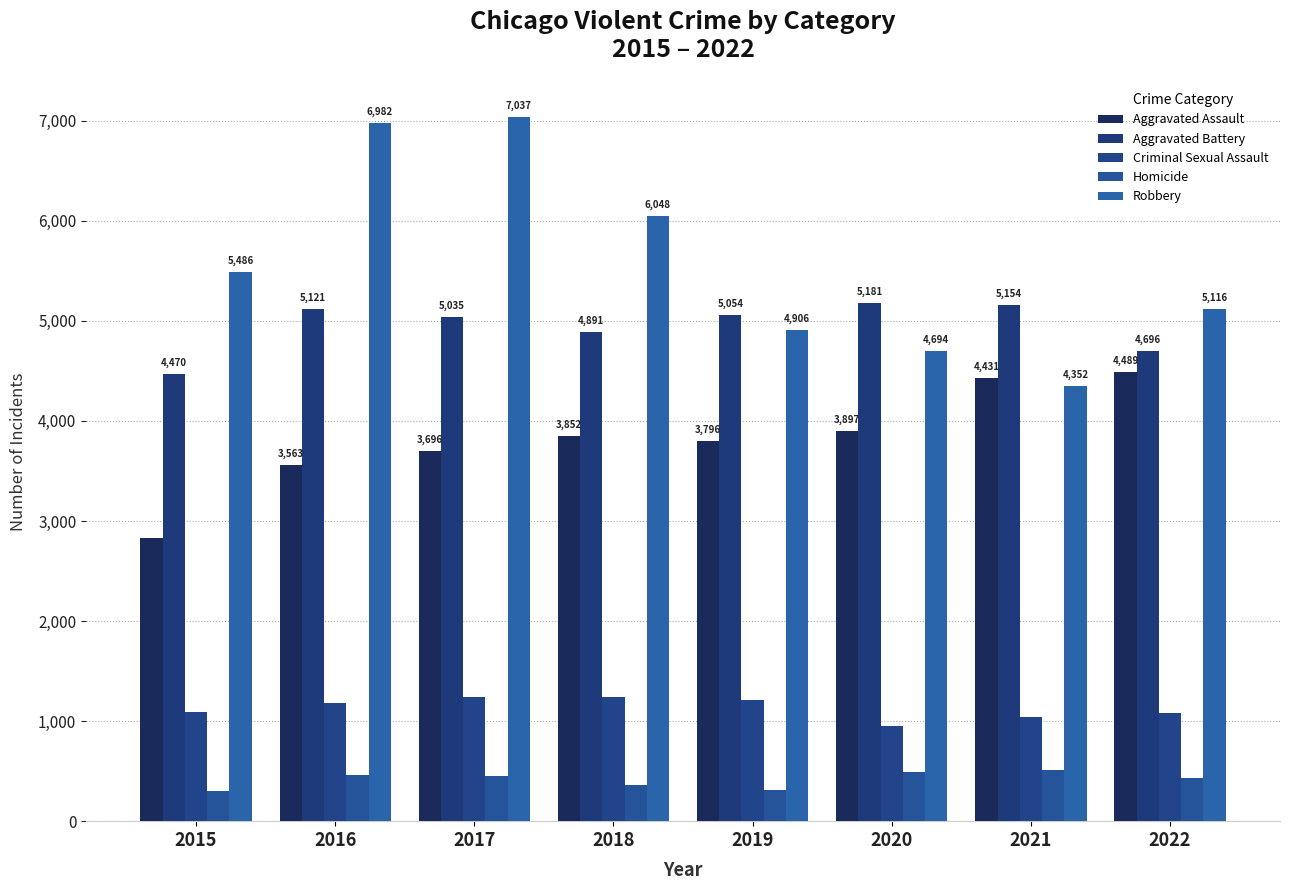

How many categories are shown in the chart?

8